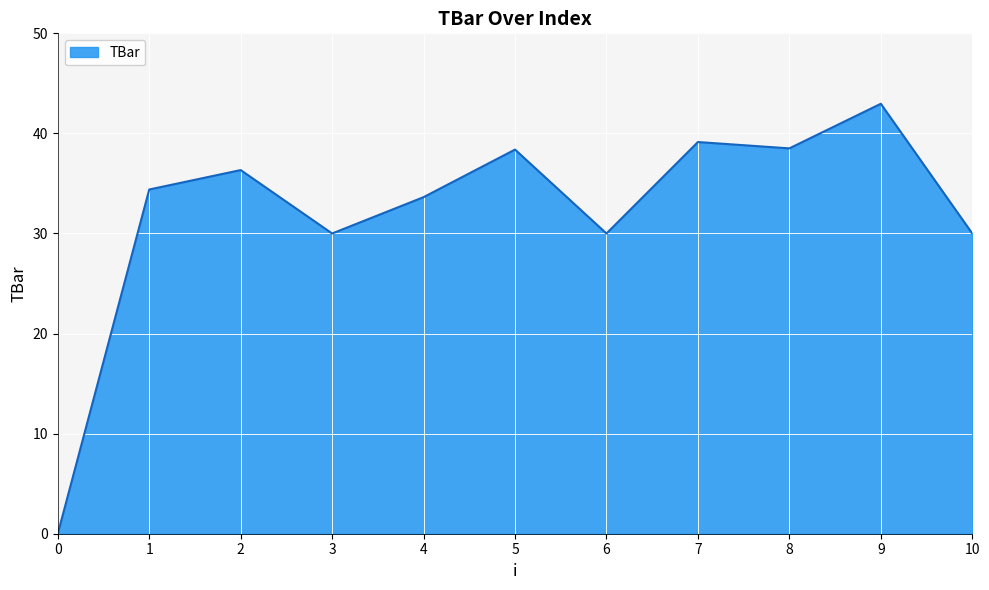

What is the change in value from 4 to 10?

-3.6